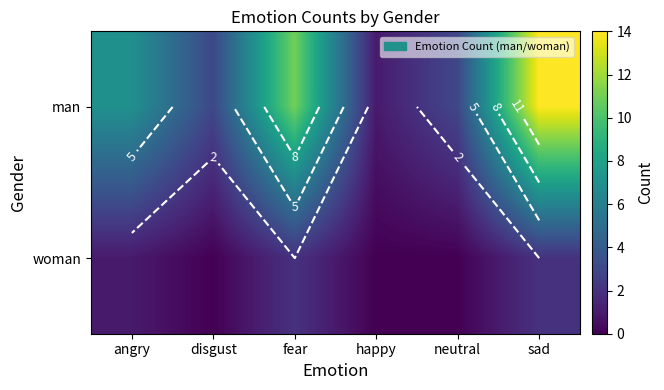

At which label does woman first exceed 1?

fear